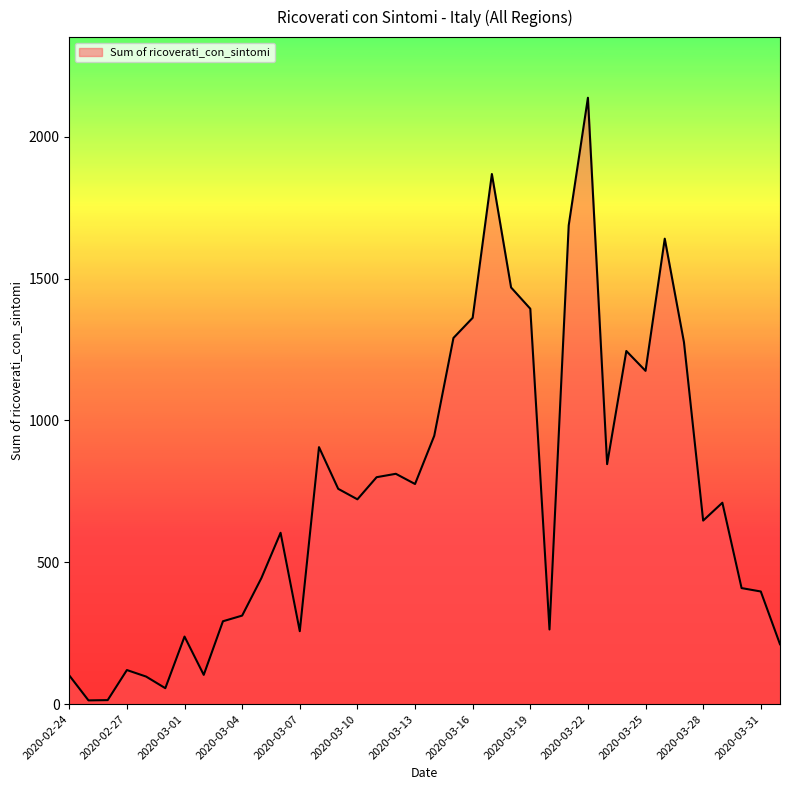

What is the difference between the maximum and minimum values?

2125